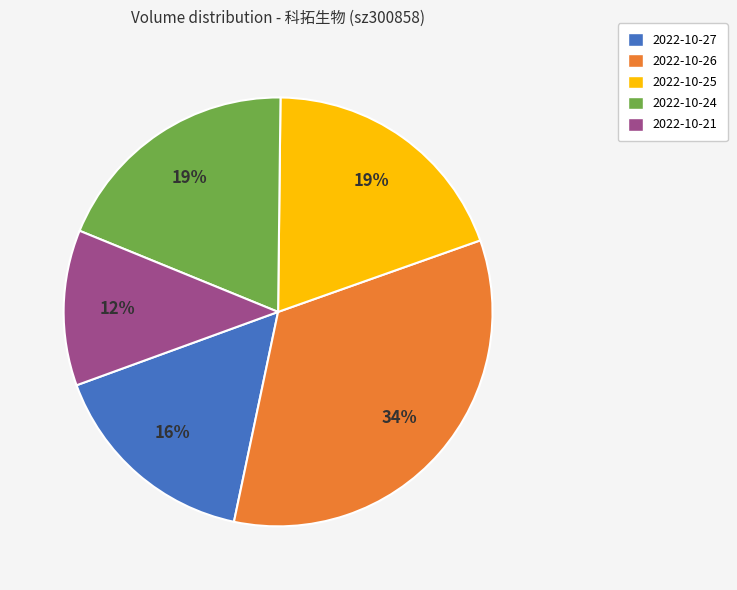

To the nearest percent, what is the average slice percentage?

20%